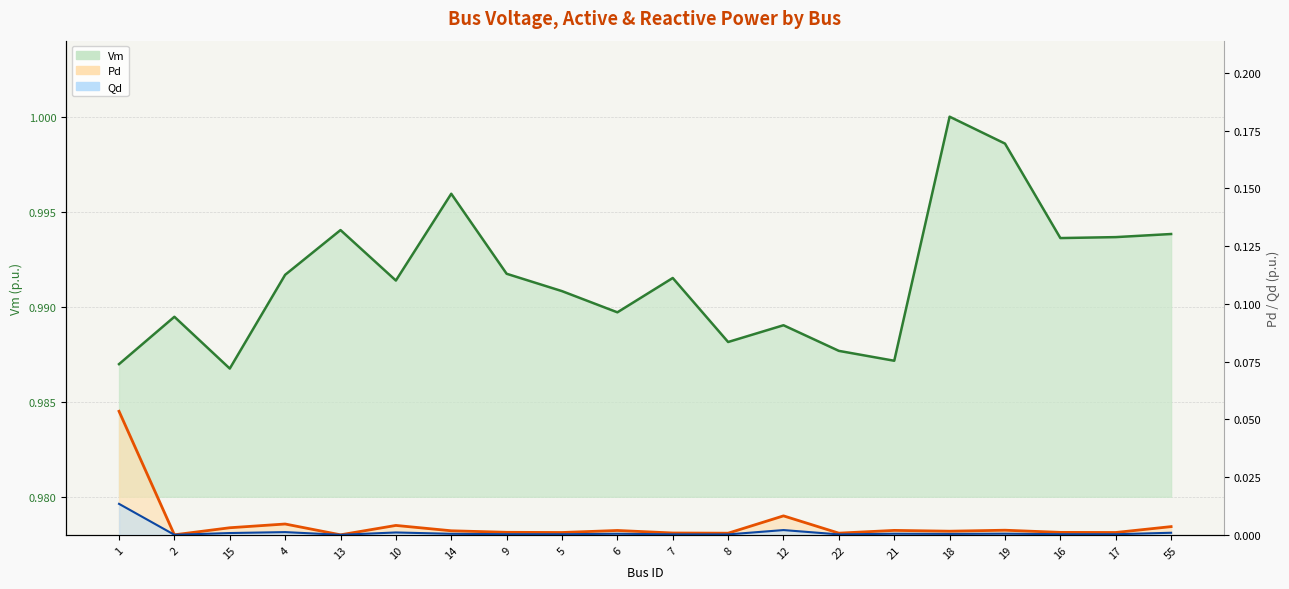

Reading left to right, transcribe all the data shown in this chart.

Vm: 1=1.0	2=1.0	15=1.0	4=1.0	13=1.0	10=1.0	14=1.0	9=1.0	5=1.0	6=1.0	7=1.0	8=1.0	12=1.0	22=1.0	21=1.0	18=1.0	19=1.0	16=1.0	17=1.0	55=1.0
Pd: 1=0.0	2=0.0	15=0.0	4=0.0	13=0.0	10=0.0	14=0.0	9=0.0	5=0.0	6=0.0	7=0.0	8=0.0	12=0.0	22=0.0	21=0.0	18=0.0	19=0.0	16=0.0	17=0.0	55=0.0
Qd: 1=0.1	2=0.0	15=0.0	4=0.0	13=0.0	10=0.0	14=0.0	9=0.0	5=0.0	6=0.0	7=0.0	8=0.0	12=0.0	22=0.0	21=0.0	18=0.0	19=0.0	16=0.0	17=0.0	55=0.0